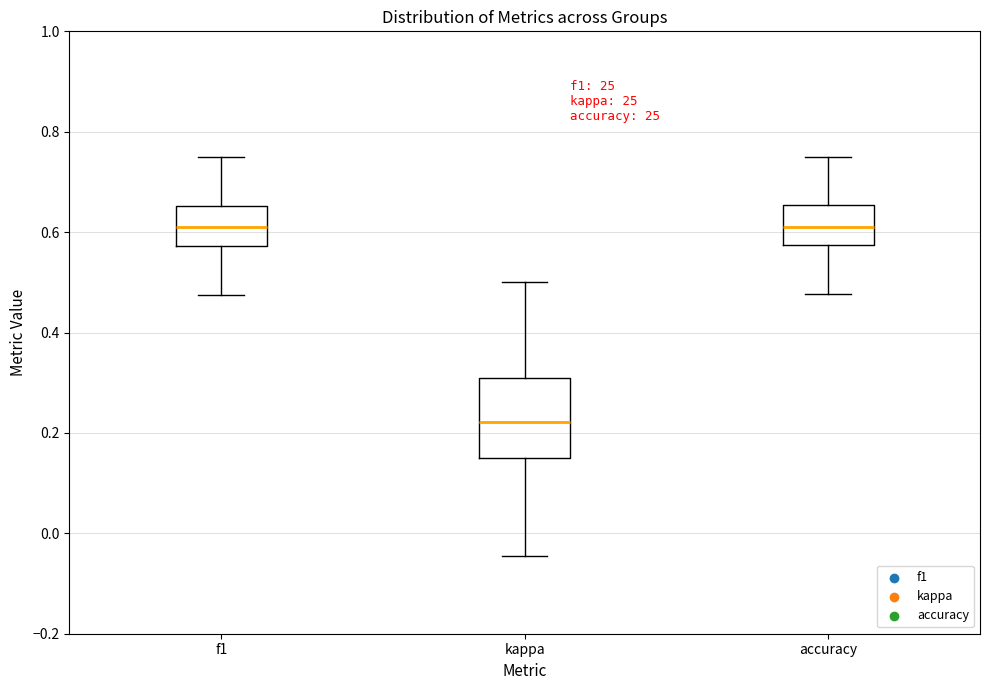

Reading left to right, read every box against the y-axis: the position of its median line, the range the box covers, and the ends of its whiskers. The values are not printed on the chart, so give them approximately, as read against the axis.

f1: median 0.60, box 0.58 to 0.66, whiskers 0.48 to 0.74
kappa: median 0.22, box 0.16 to 0.30, whiskers -0.04 to 0.50
accuracy: median 0.62, box 0.58 to 0.66, whiskers 0.48 to 0.76